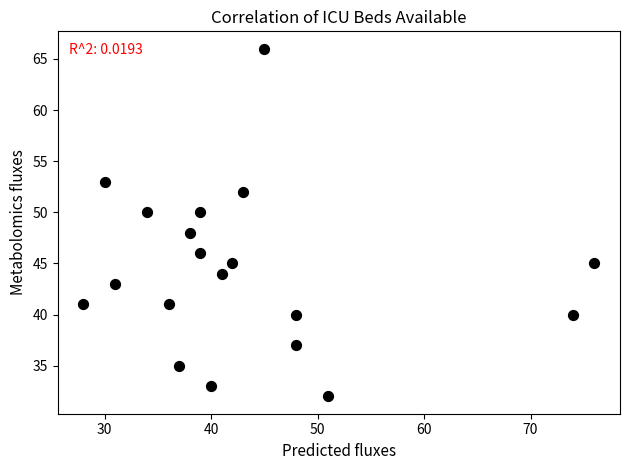

What is the range of X values (max minus min)?

48